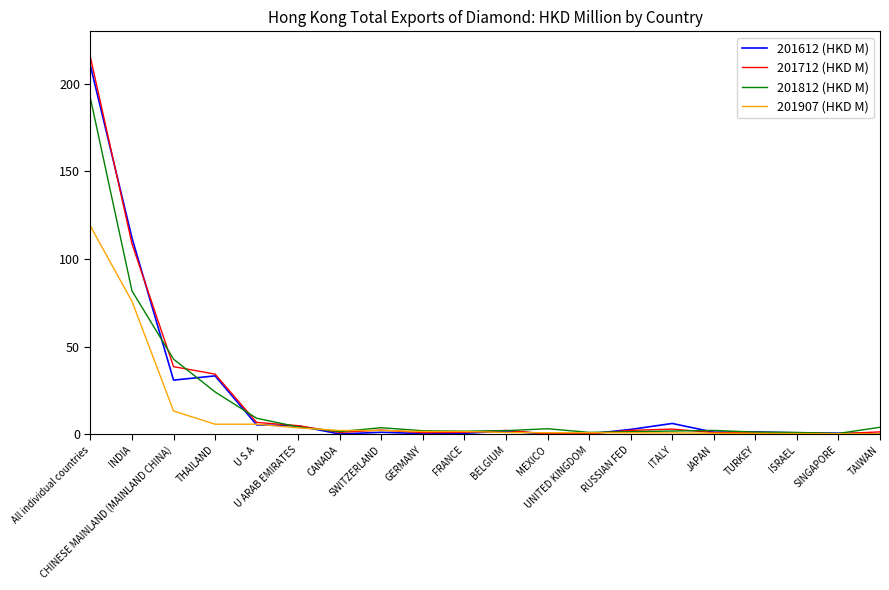

What is the maximum value for 201812 (HKD M)?

191.7